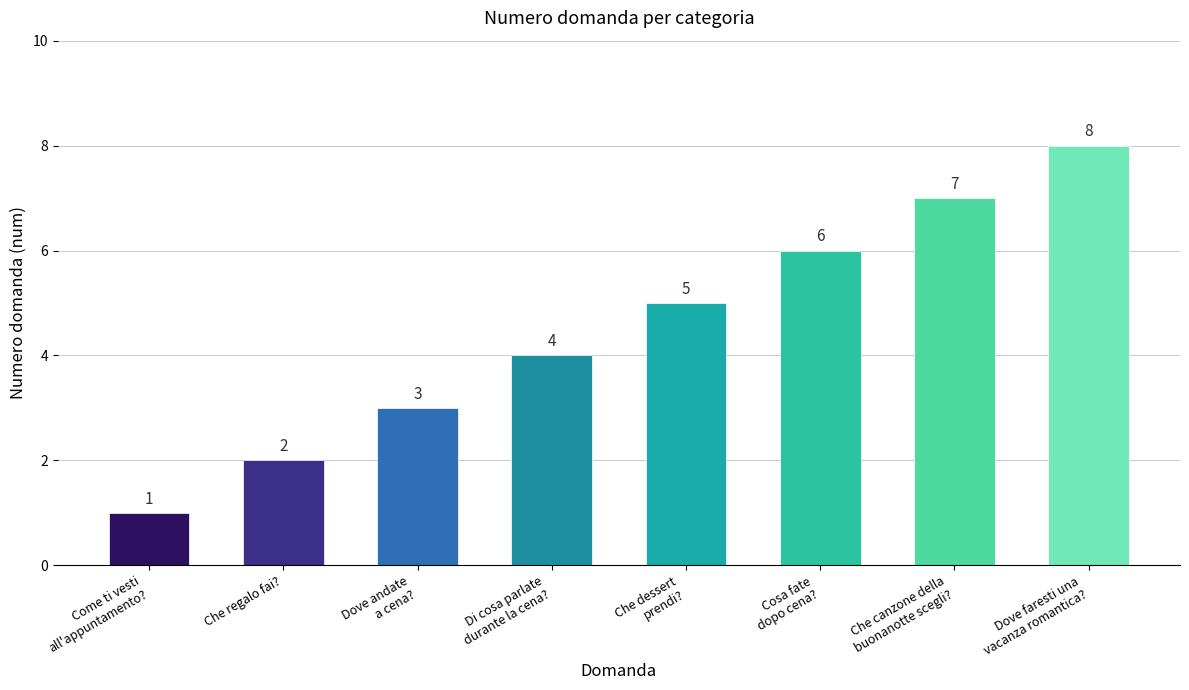

Which category has the lowest value across all series?

Come ti vesti
all'appuntamento?